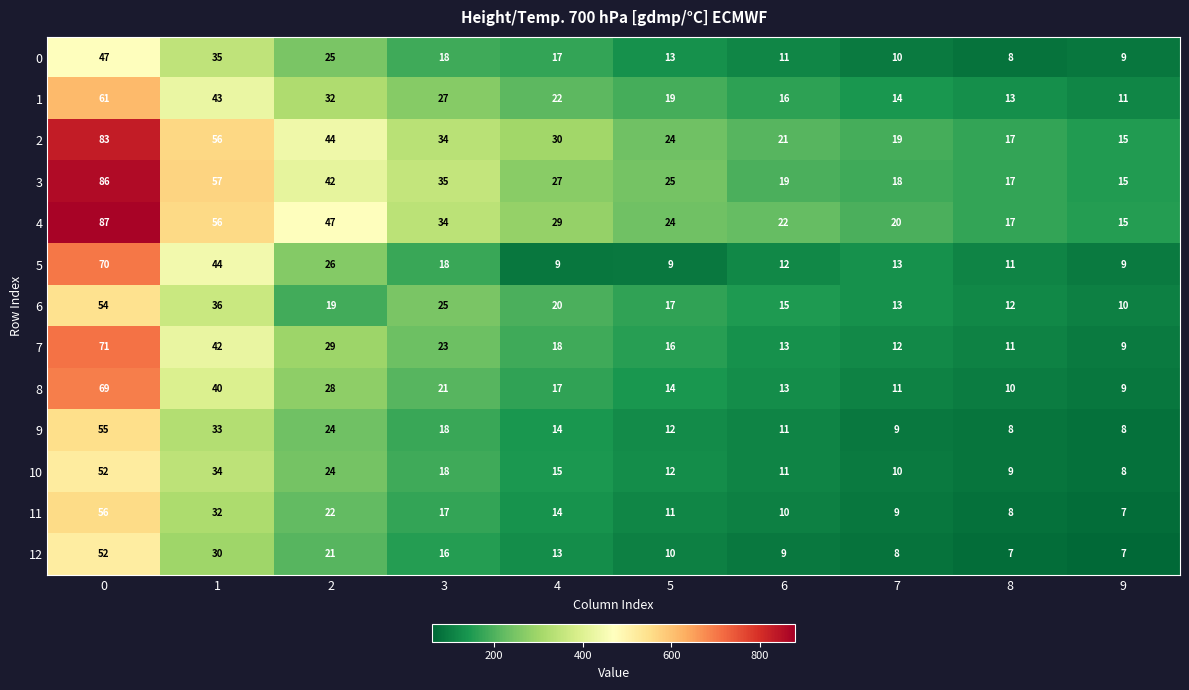

What is the minimum value shown in the chart?

7